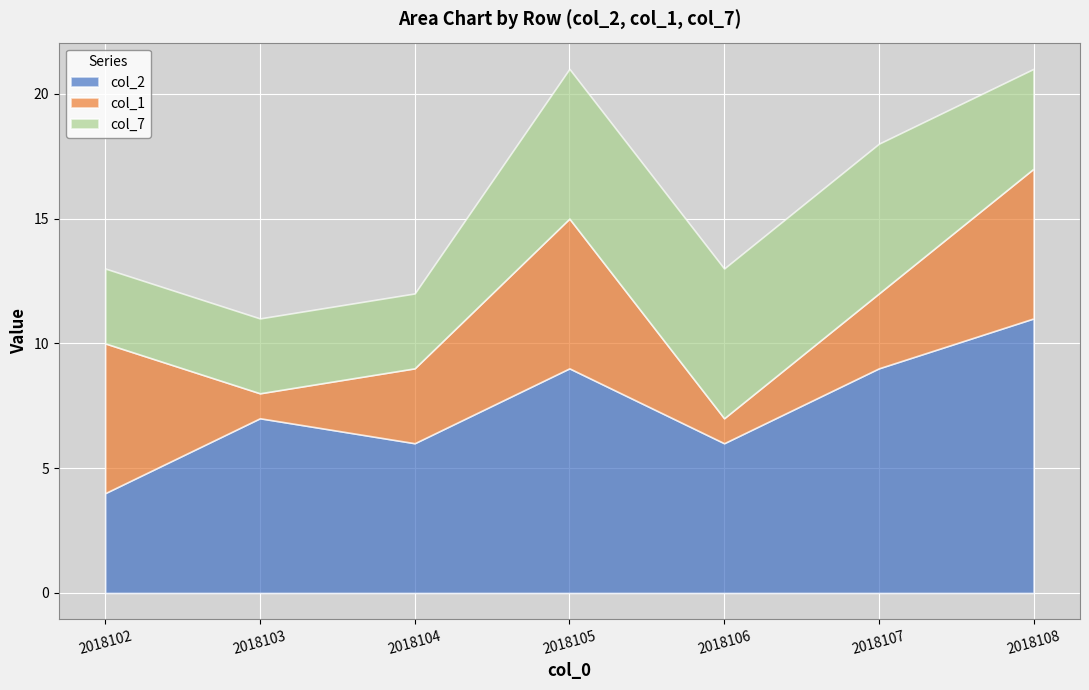

Reading right to left, transcribe all the data shown in this chart.

col_2: 2018108=11	2018107=9	2018106=6	2018105=9	2018104=6	2018103=7	2018102=4
col_1: 2018108=6	2018107=3	2018106=1	2018105=6	2018104=3	2018103=1	2018102=6
col_7: 2018108=4	2018107=6	2018106=6	2018105=6	2018104=3	2018103=3	2018102=3